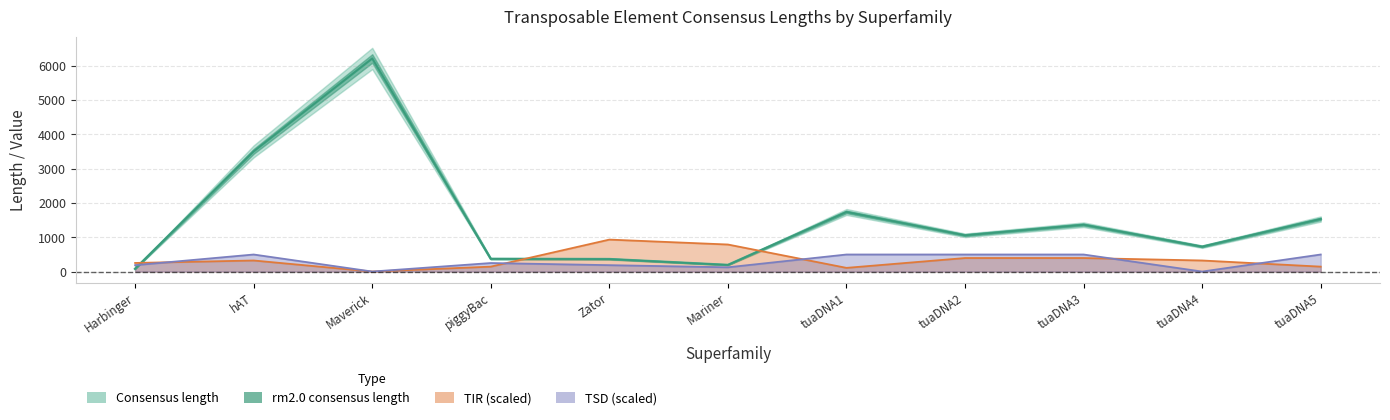

Rank the categories by rm2.0_consensus_length value from highest to lowest.

Maverick, hAT, tuaDNA1, tuaDNA5, tuaDNA3, tuaDNA2, tuaDNA4, piggyBac, Zator, Mariner, Harbinger